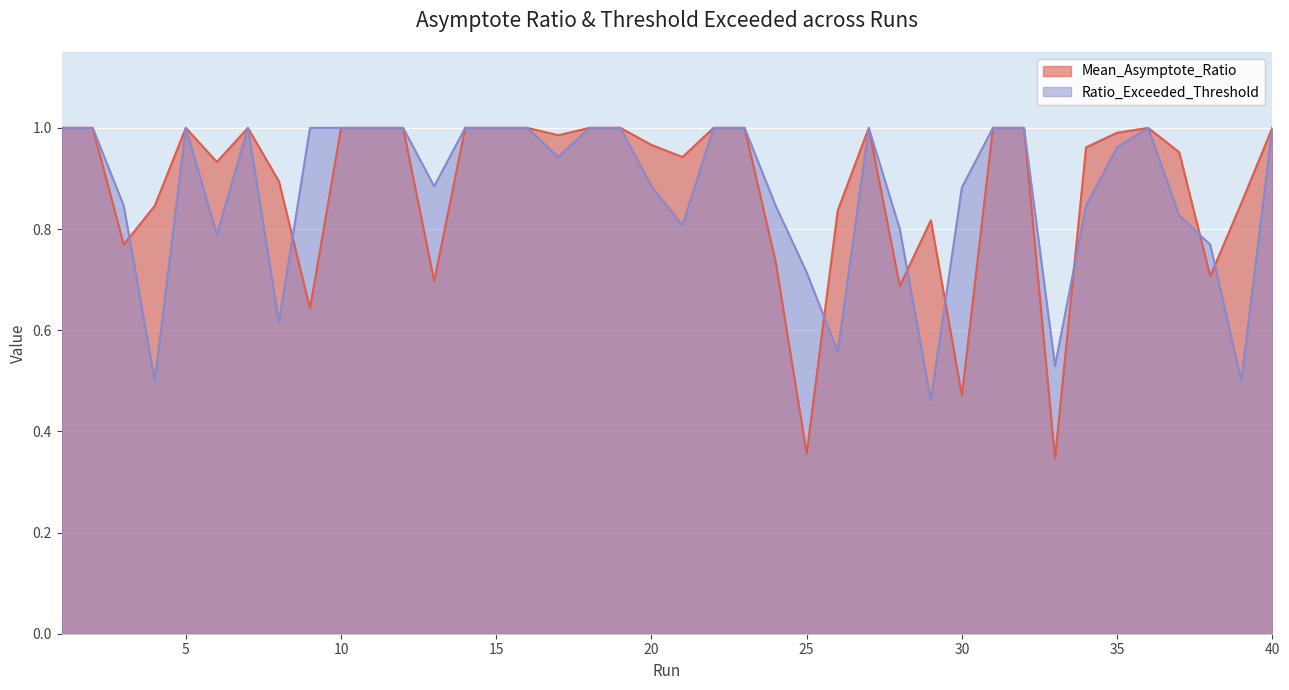

What is the value of the Ratio_Exceeded_Threshold point at the 34th from the left?

0.8